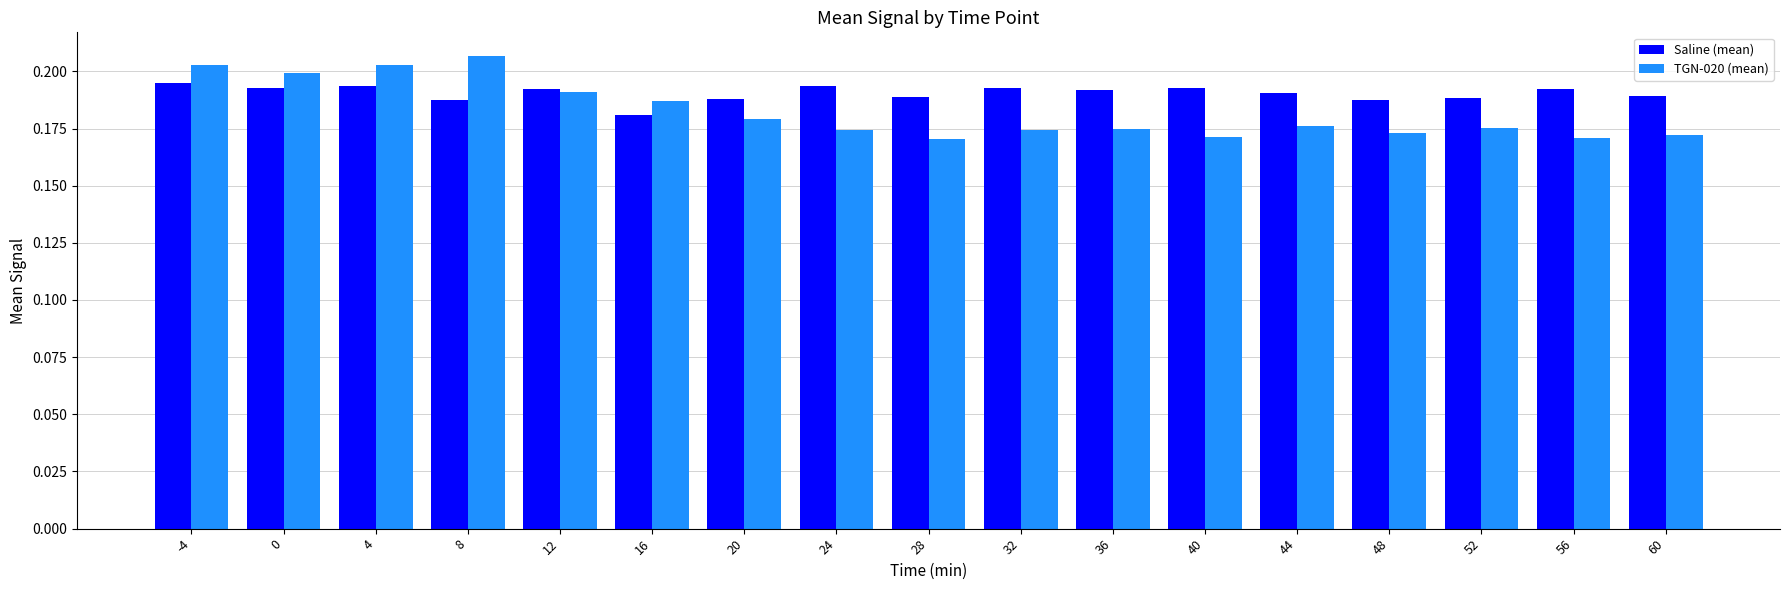

How many bars are there in each group?

2